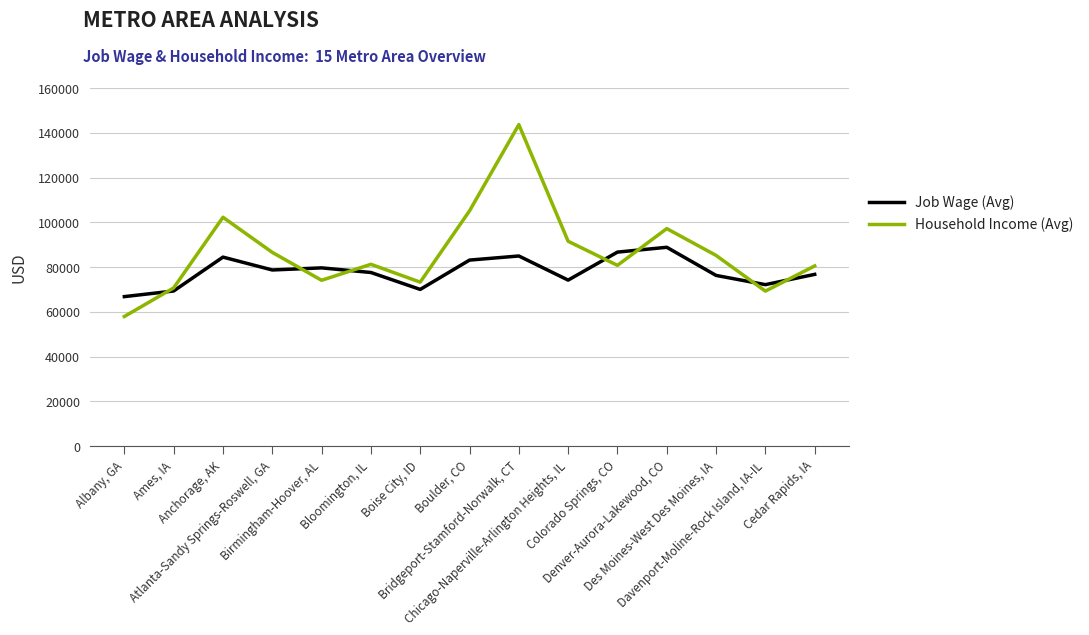

How many times do Household Income (Avg) and Job Wage (Avg) cross each other?

7